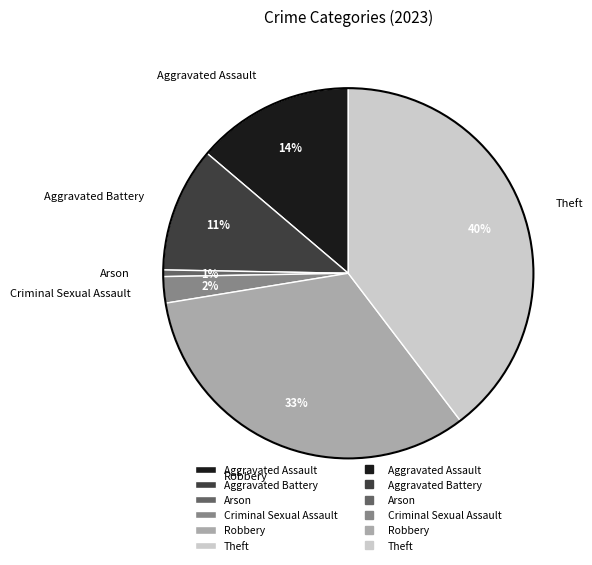

Is the sum of Theft and Robbery greater than half?

Yes